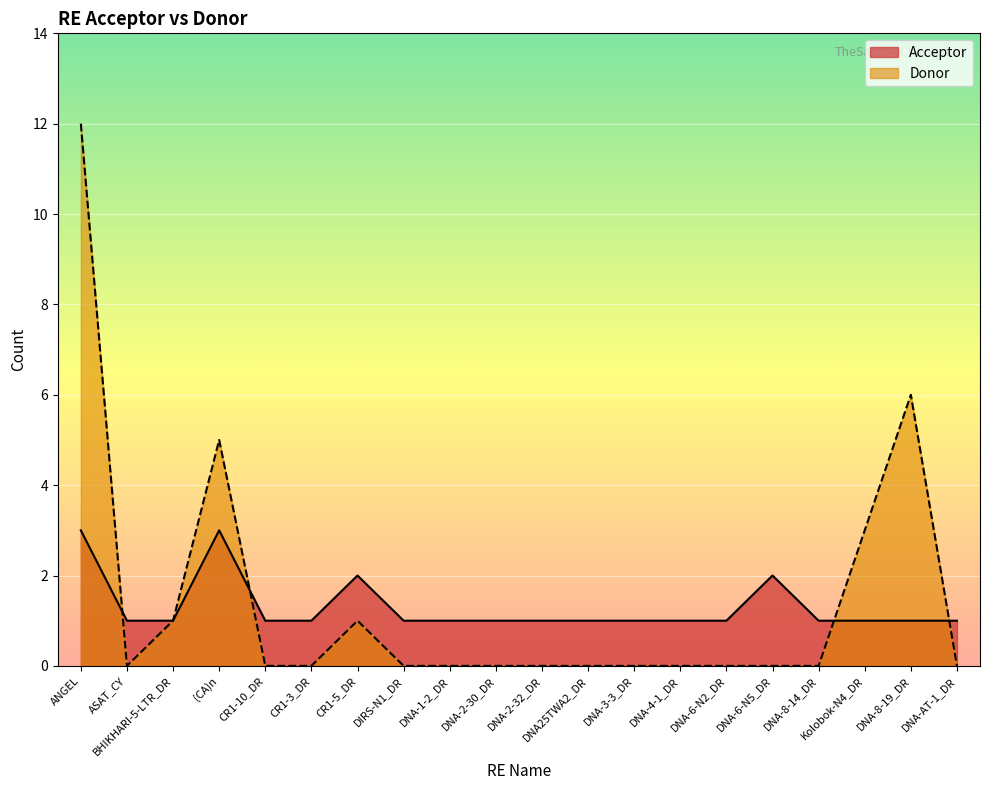

Which category has the lowest value across all series?

ASAT_CY